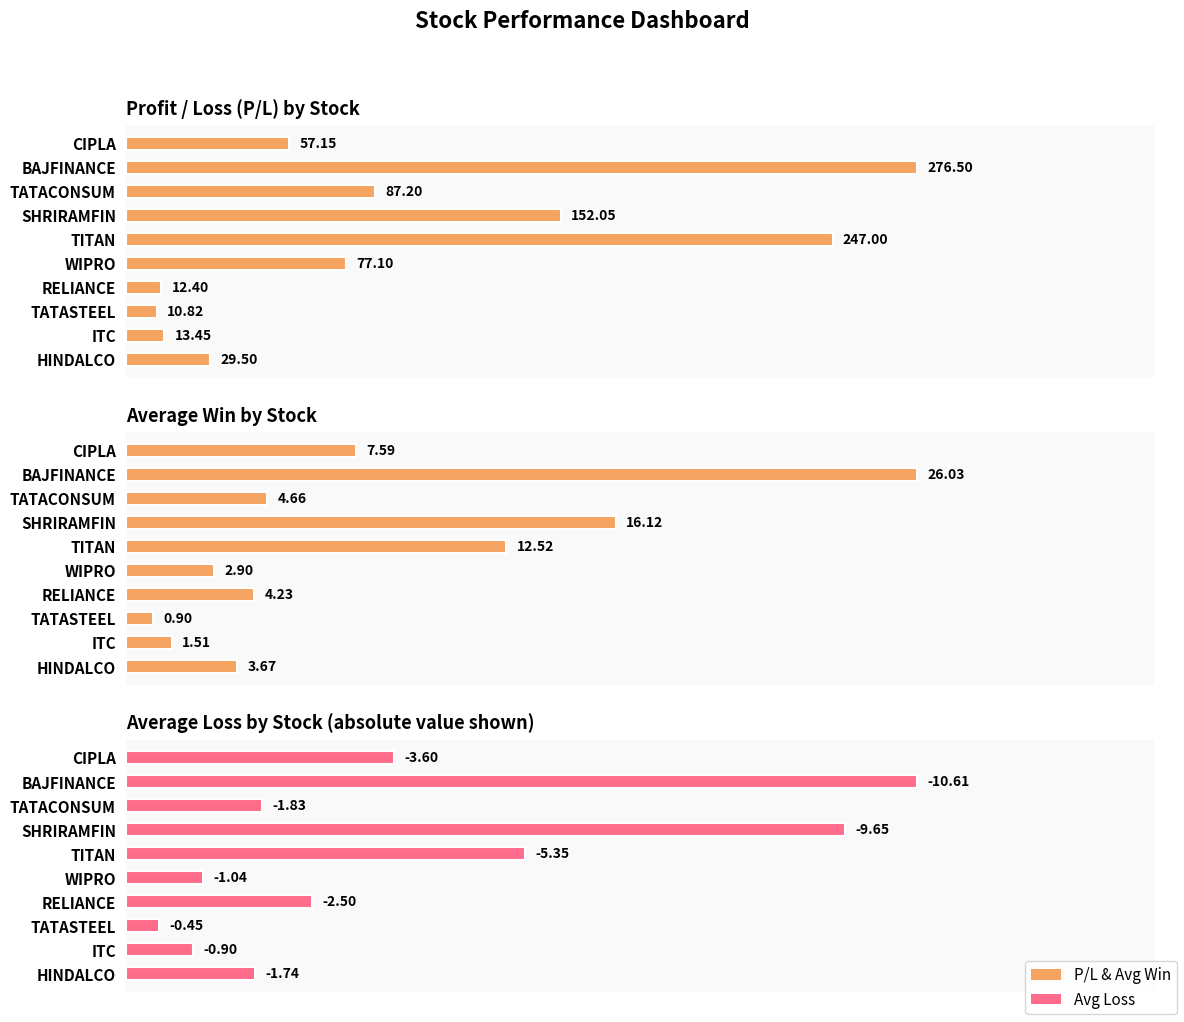

What is the difference between the maximum and minimum values in the Average Loss by Stock (absolute value shown) series?

10.2